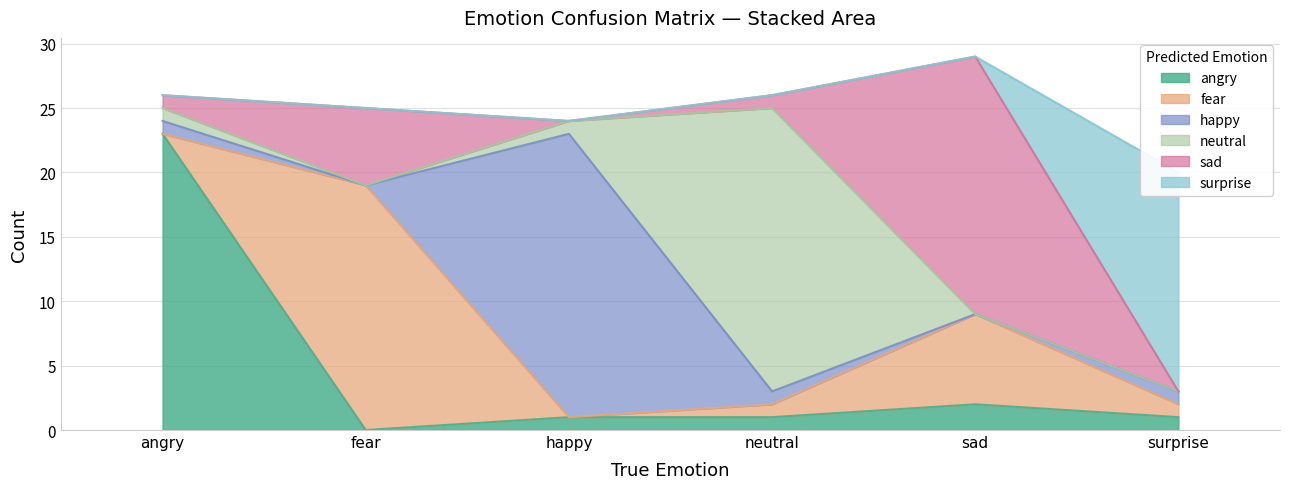

True or false: angry and happy cross at least once.

False